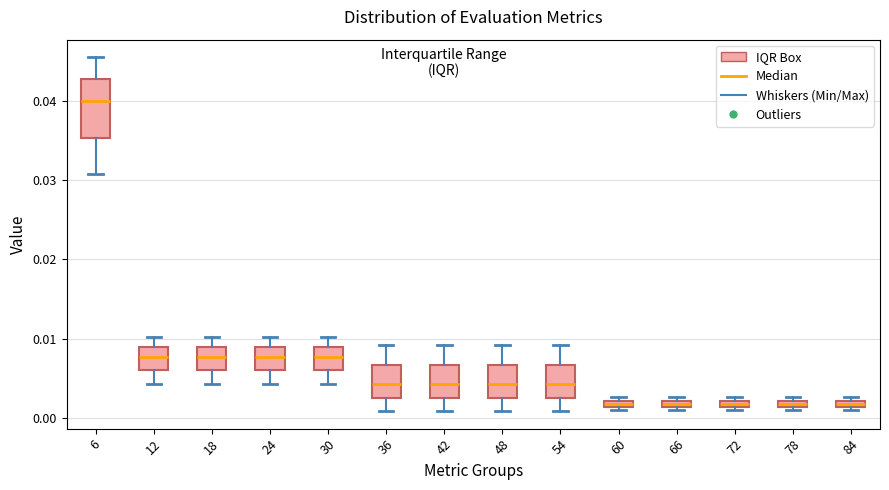

Which box has the highest median line?

6